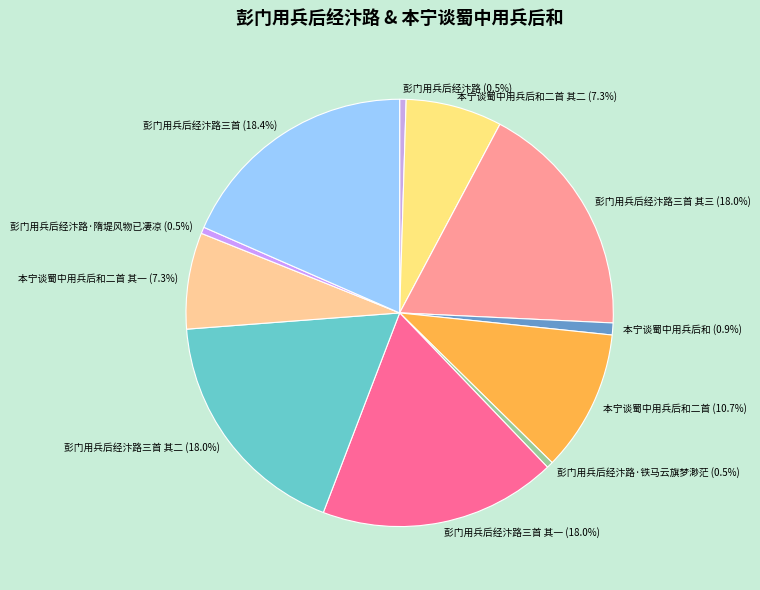

What percentage do 本宁谈蜀中用兵后和 and 彭门用兵后经汴路·隋堤风物已凄凉 together represent?

1.4%